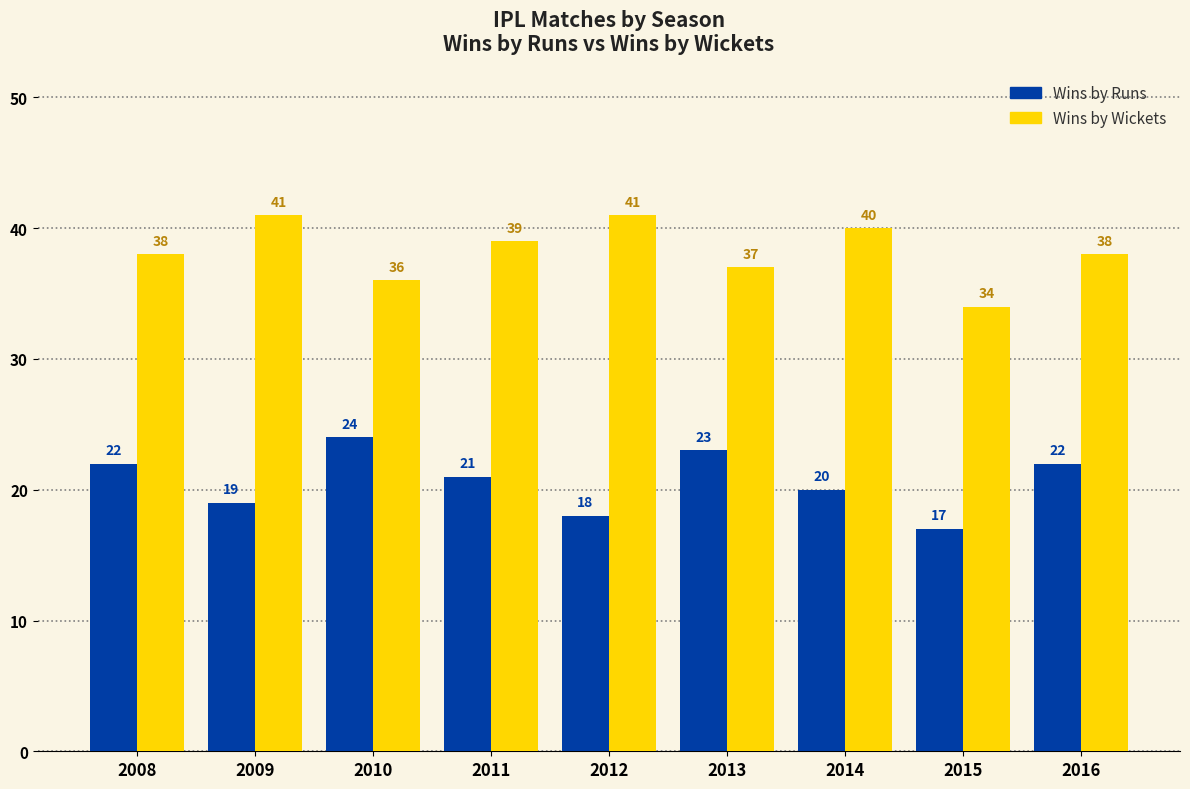

Reading left to right, what are all the values shown in this chart?

Wins by Runs: 2008=22	2009=19	2010=24	2011=21	2012=18	2013=23	2014=20	2015=17	2016=22
Wins by Wickets: 2008=38	2009=41	2010=36	2011=39	2012=41	2013=37	2014=40	2015=34	2016=38